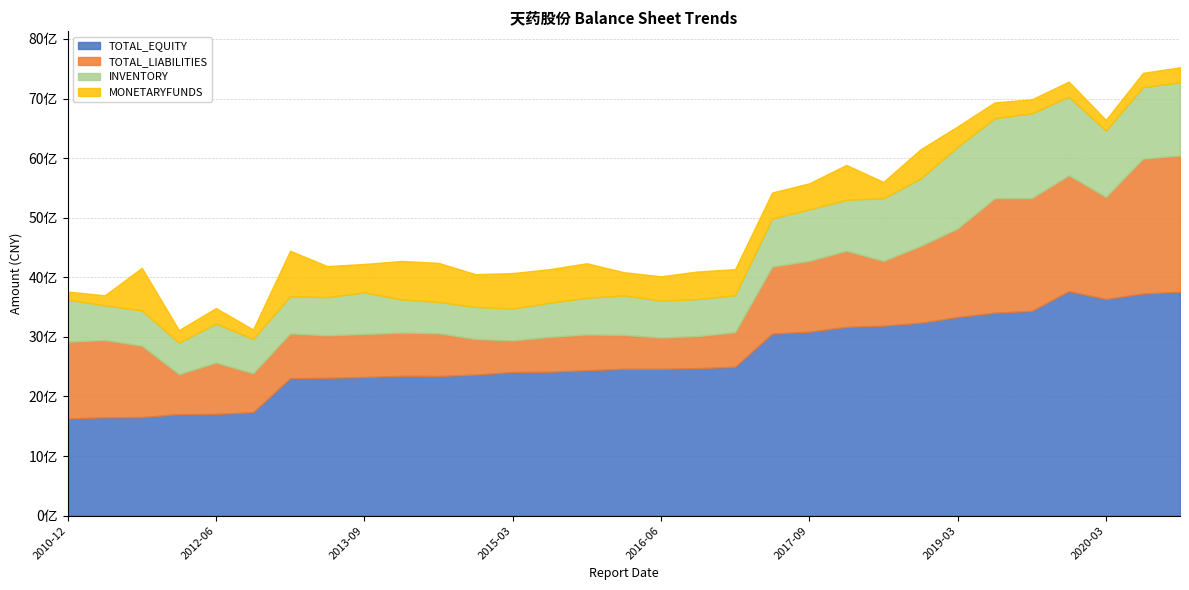

Rank the series at 2016-03-31 from lowest to highest value.

MONETARYFUNDS, TOTAL_LIABILITIES, INVENTORY, TOTAL_EQUITY